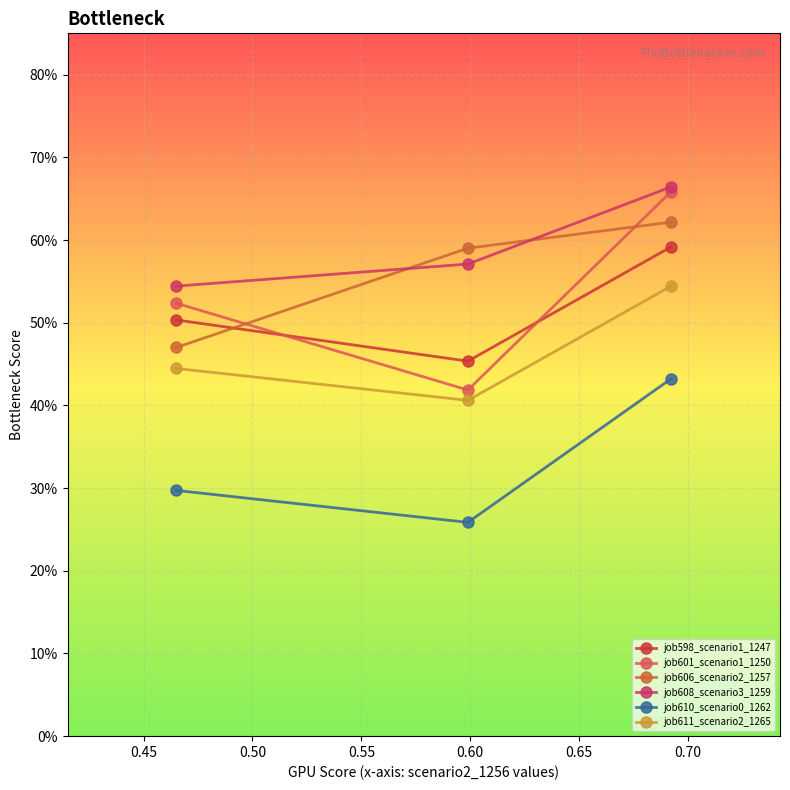

Reading left to right, list all the values displayed in this chart.

job598_scenario1_1247: 0.5	0.5	0.6
job601_scenario1_1250: 0.5	0.4	0.7
job606_scenario2_1257: 0.5	0.6	0.6
job608_scenario3_1259: 0.5	0.6	0.7
job610_scenario0_1262: 0.3	0.3	0.4
job611_scenario2_1265: 0.4	0.4	0.5